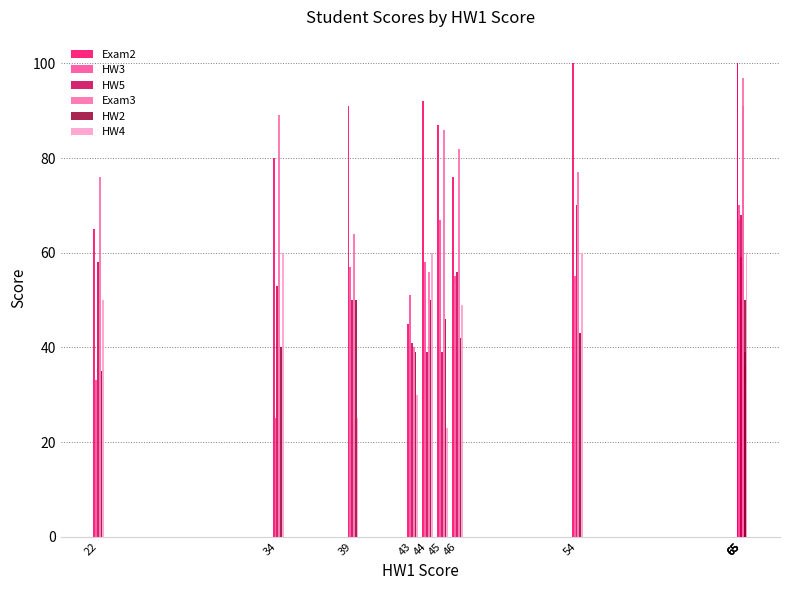

Reading right to left, transcribe all the data shown in this chart.

Exam2: 88	100	93	100	100	76	87	92	45	91	80	65
HW3: 70	67	59	43	55	55	67	58	51	57	25	33
HW5: 68	59	50	18	70	56	39	39	41	50	53	58
Exam3: 88	38	97	91	77	82	86	56	40	64	89	76
HW2: 33	36	39	50	43	42	46	50	39	50	40	35
HW4: 31	60	29	54	60	49	23	60	30	25	60	50